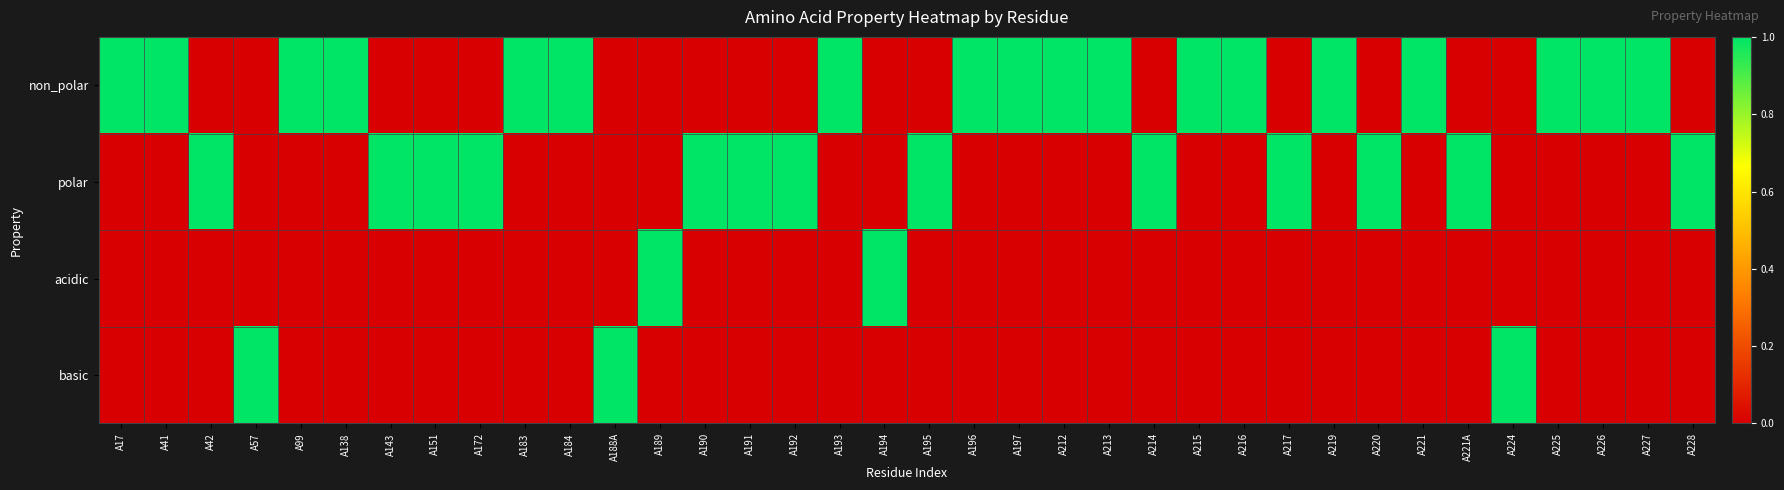

List the series in order of their peak value, highest first.

non_polar, polar, acidic, basic